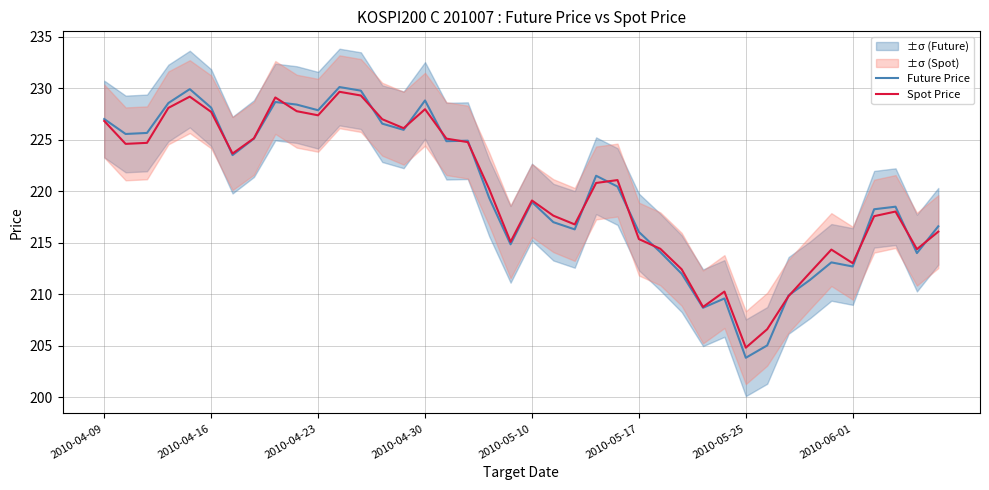

What is the average value of the Spot Price series?

220.1